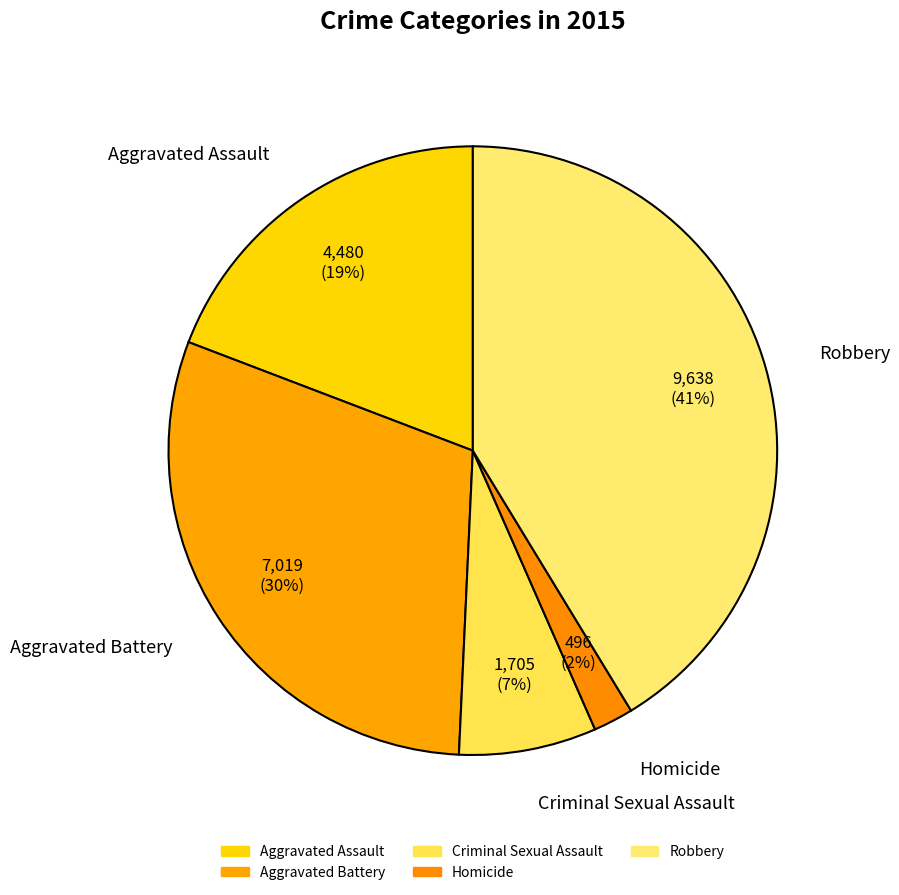

Does any single category account for the majority?

No